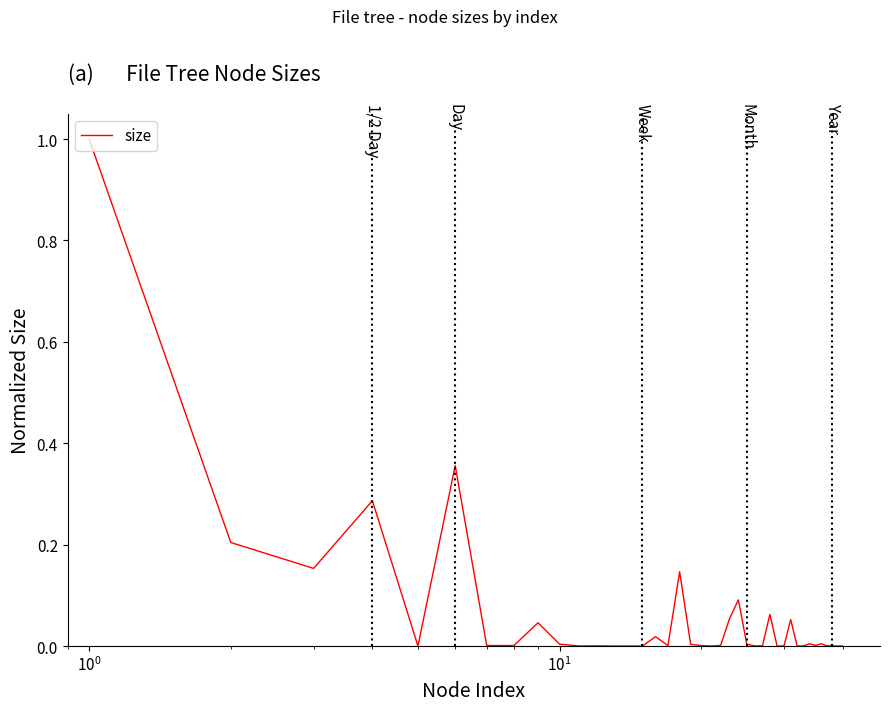

What is the greatest value displayed?

1.0